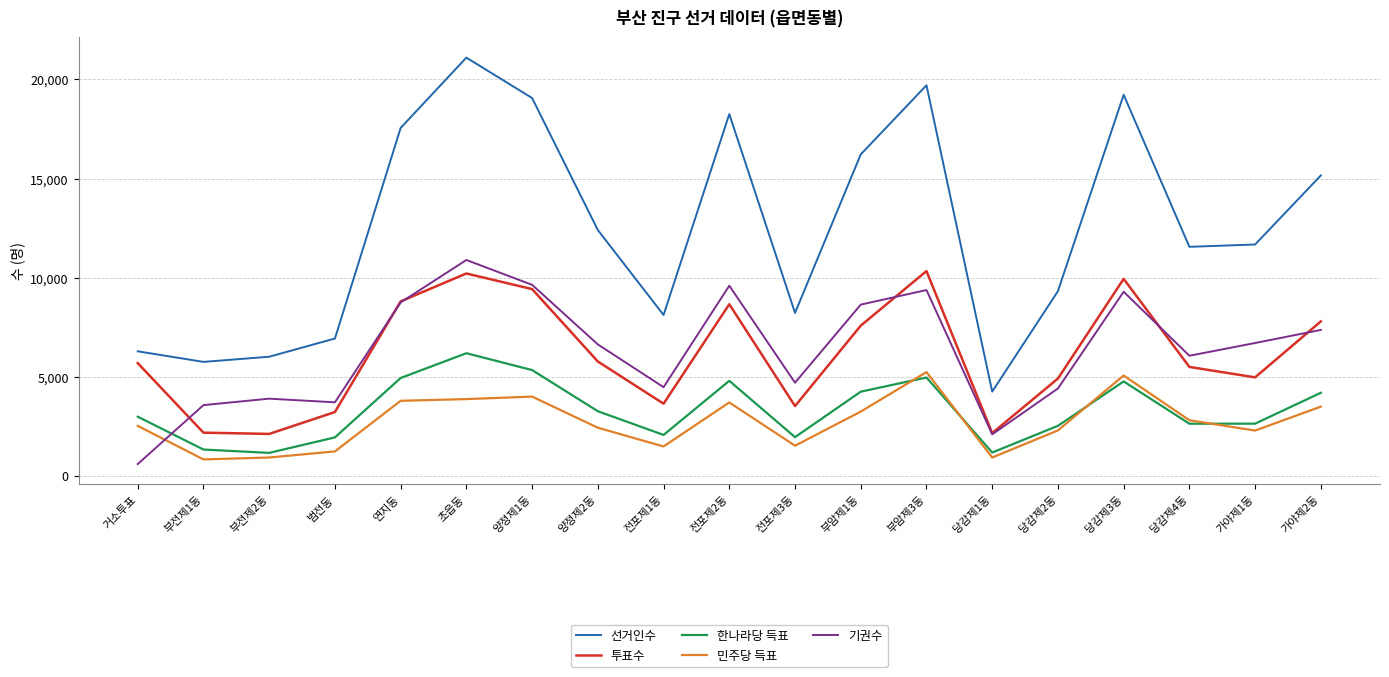

True or false: 민주당 득표 has a value of 3873 at 초읍동.

True